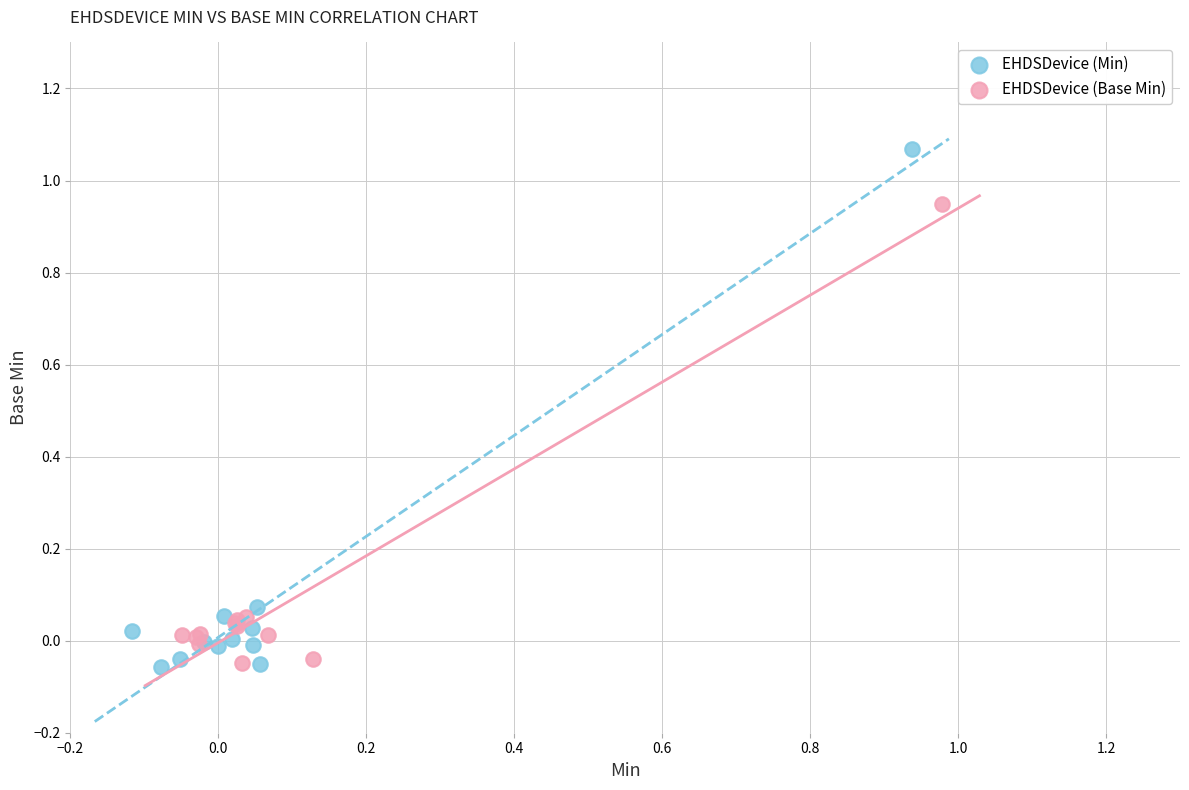

Which series contains the highest Y value?

EHDSDevice (Min)